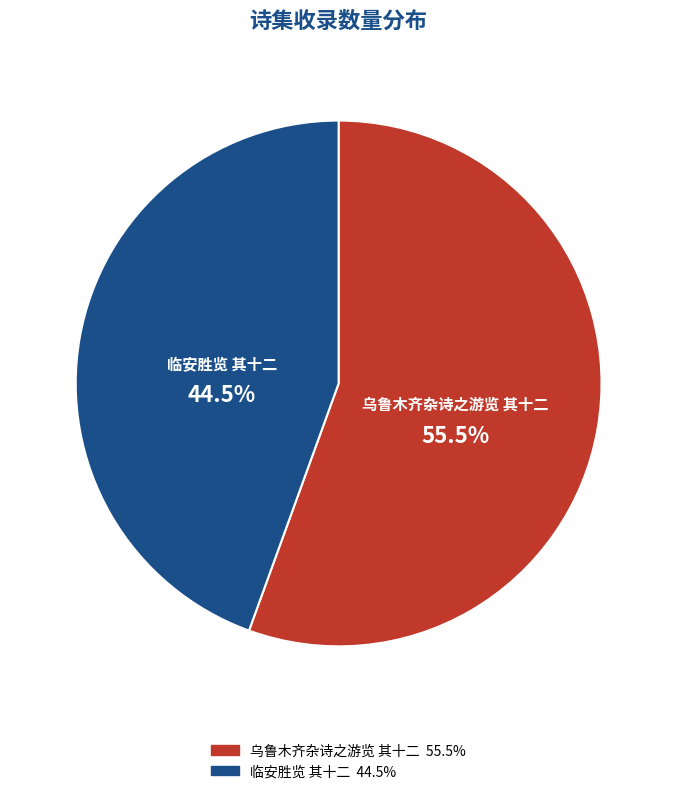

Approximately how many times larger is the value at 乌鲁木齐杂诗之游览 其十二 compared to 临安胜览 其十二?

1.2